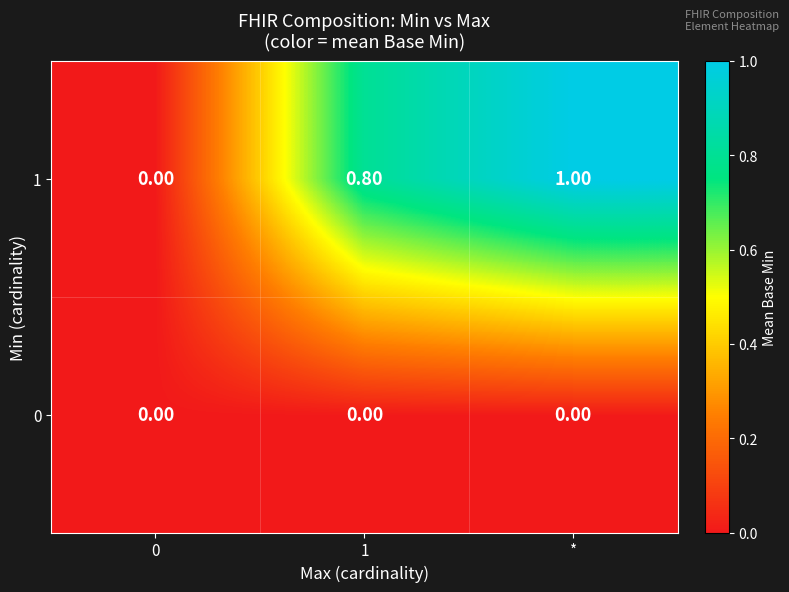

What is the sum of all 1 values?

1.8